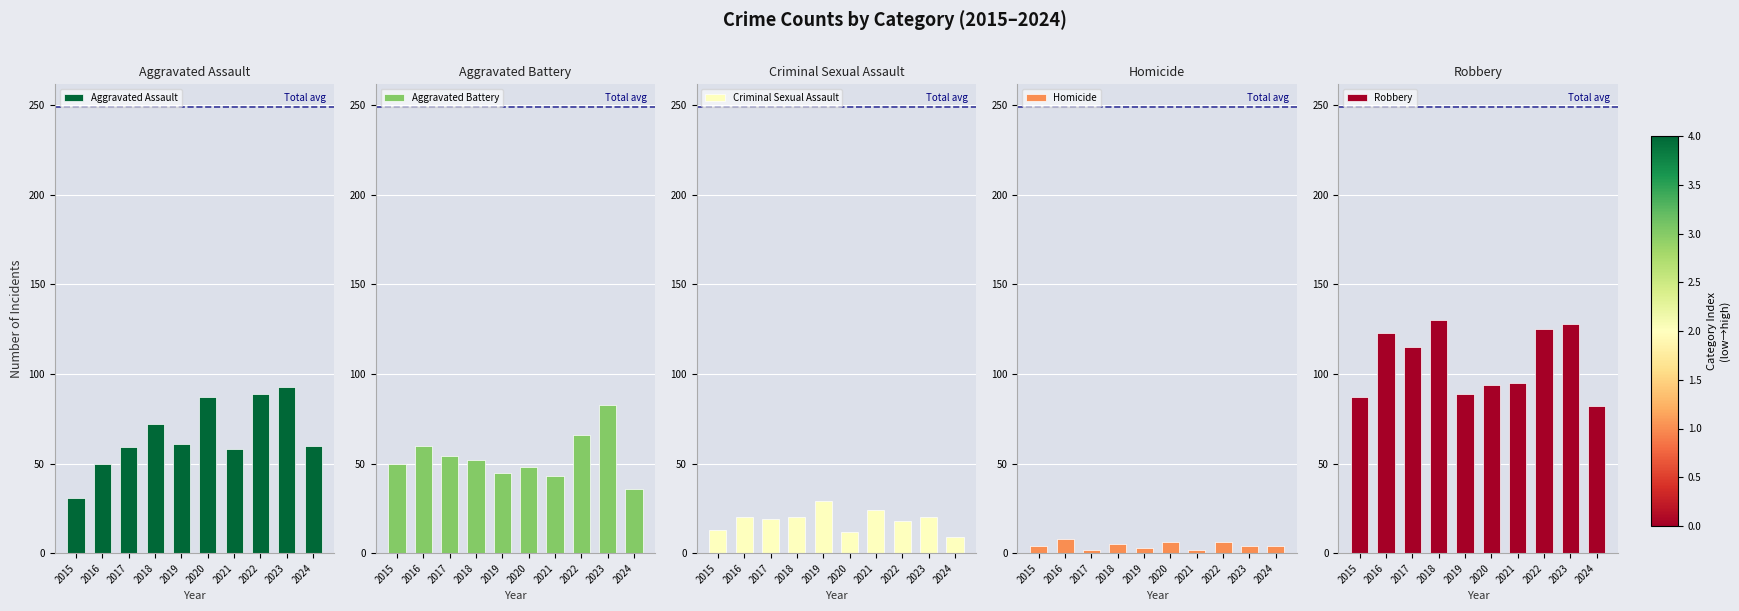

What is the difference between the Criminal Sexual Assault values at 2018 and 2024?

11